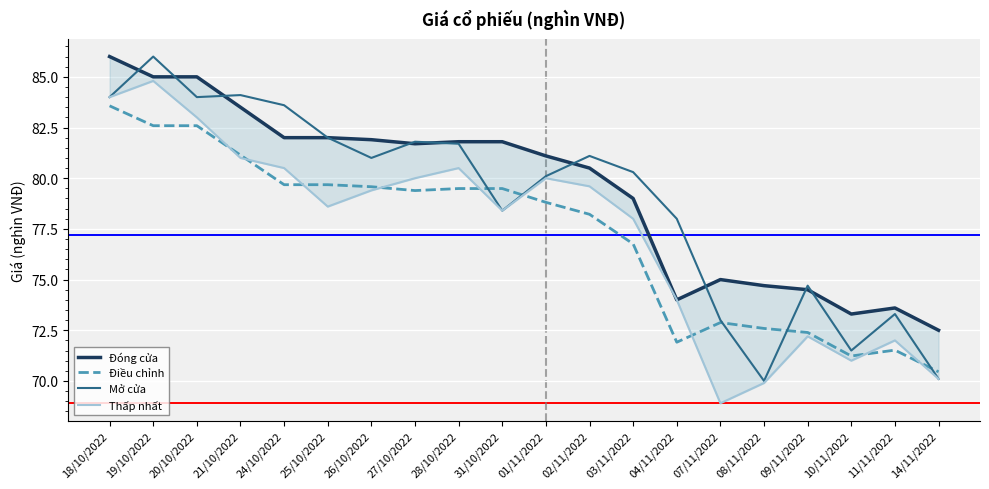

What is the sum of the Điều chỉnh values at 31/10/2022 and 25/10/2022?

159.2